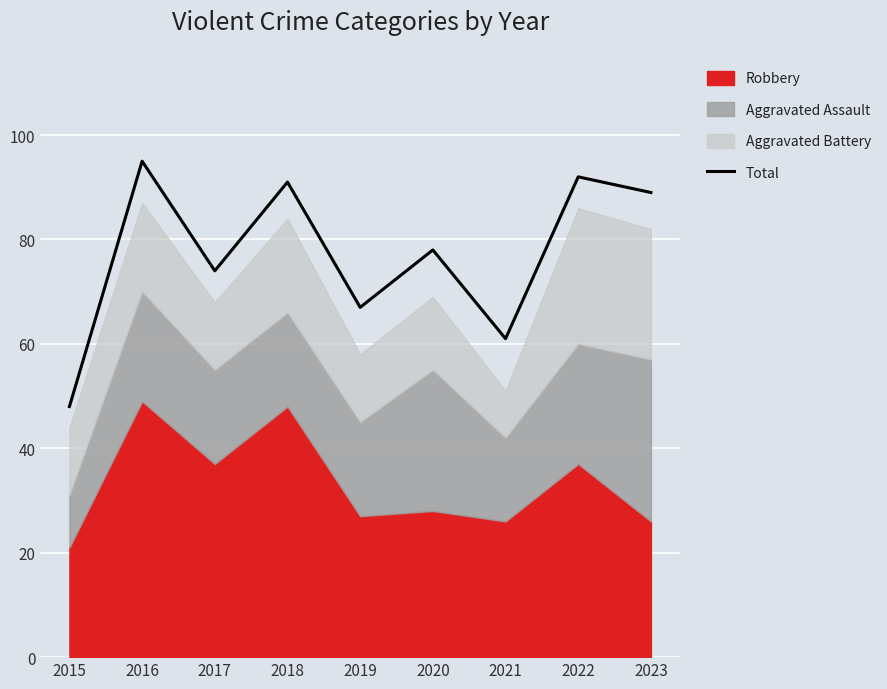

How many points are lower than both their immediate neighbors (excluding endpoints)?

3